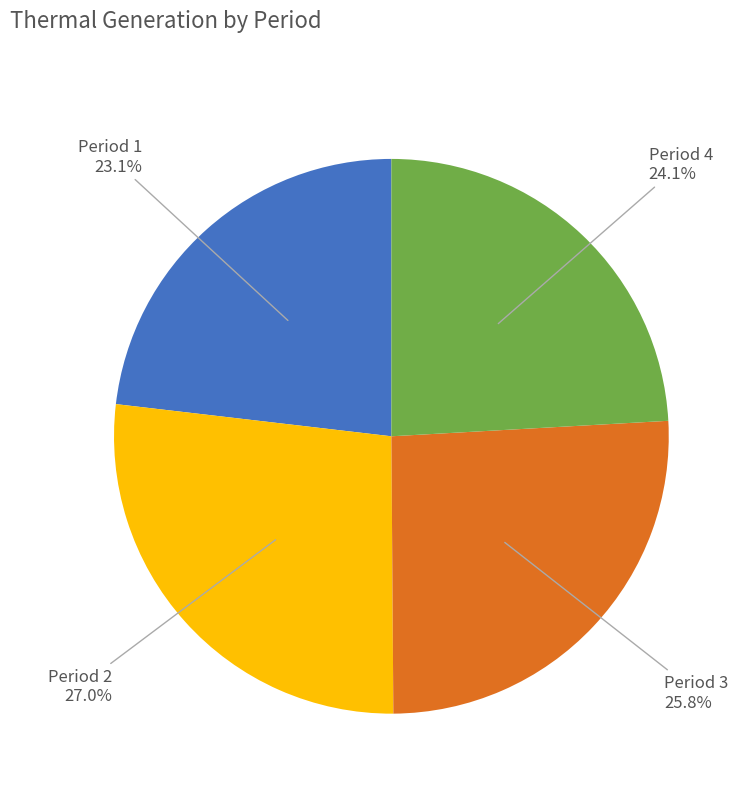

Approximately how many times larger is the value at Period 3 compared to Period 2?

1.0